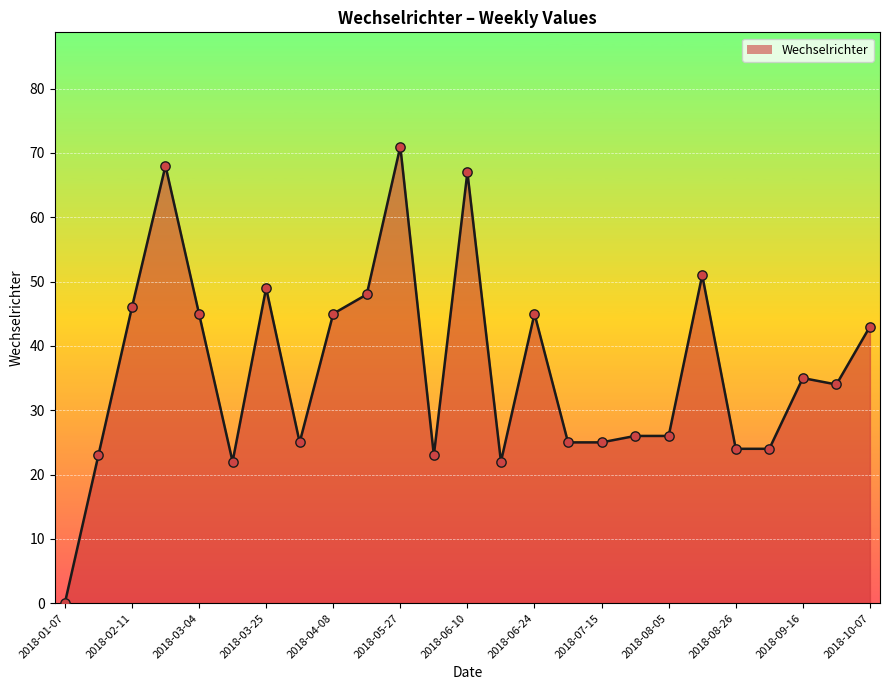

What is the greatest value displayed?

71